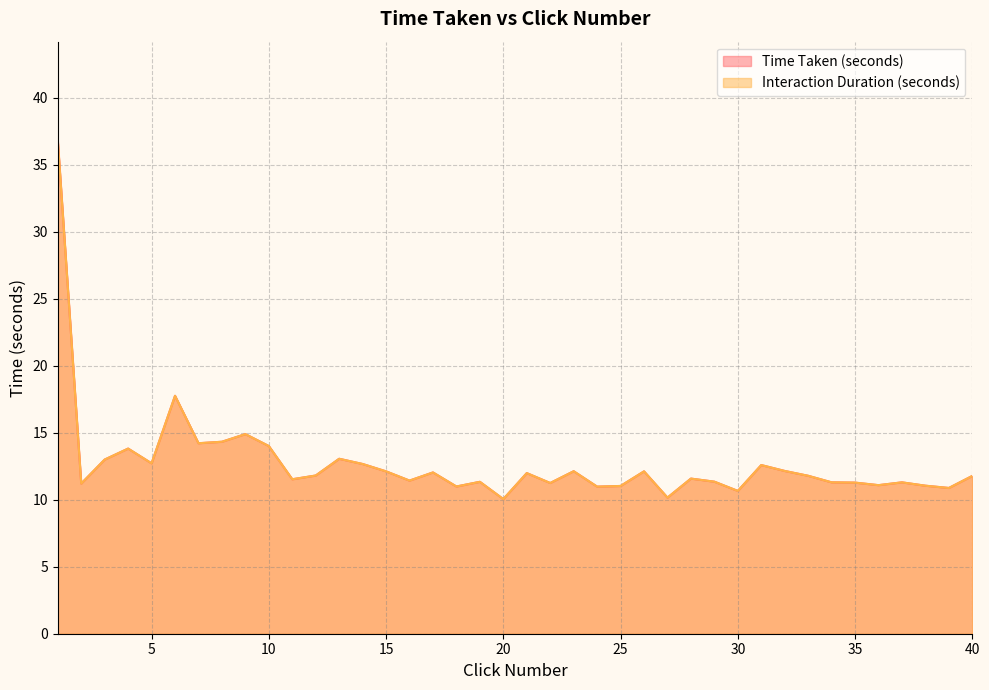

What is the sum of all Interaction Duration (seconds) values?

508.3